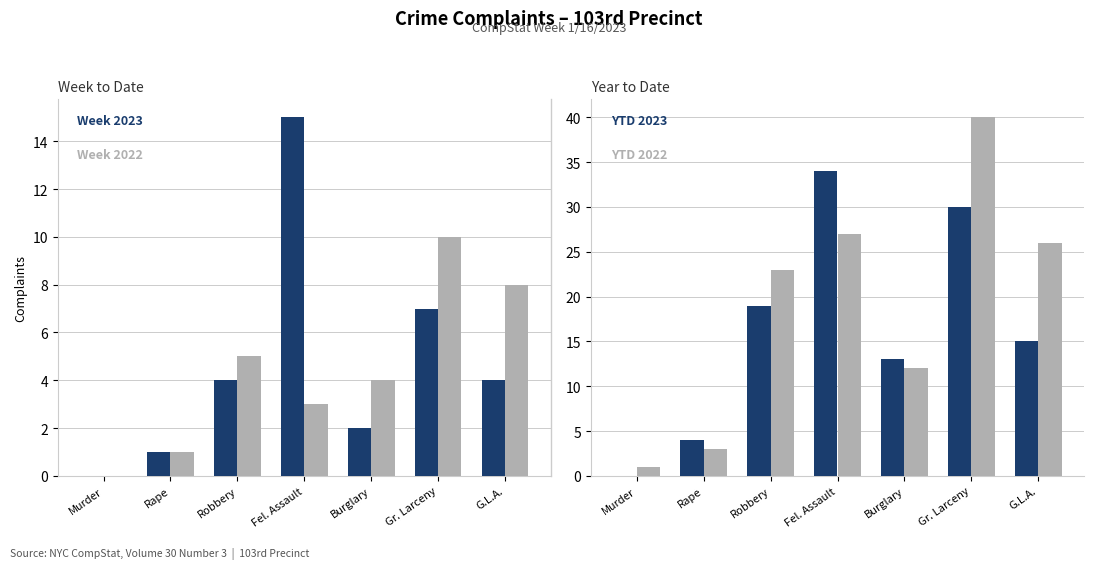

Reading left to right, what are all the values shown in this chart?

Week 2023: Murder=0	Rape=1	Robbery=4	Fel. Assault=15	Burglary=2	Gr. Larceny=7	G.L.A.=4
Week 2022: Murder=0	Rape=1	Robbery=5	Fel. Assault=3	Burglary=4	Gr. Larceny=10	G.L.A.=8
YTD 2023: Murder=0	Rape=4	Robbery=19	Fel. Assault=34	Burglary=13	Gr. Larceny=30	G.L.A.=15
YTD 2022: Murder=1	Rape=3	Robbery=23	Fel. Assault=27	Burglary=12	Gr. Larceny=40	G.L.A.=26